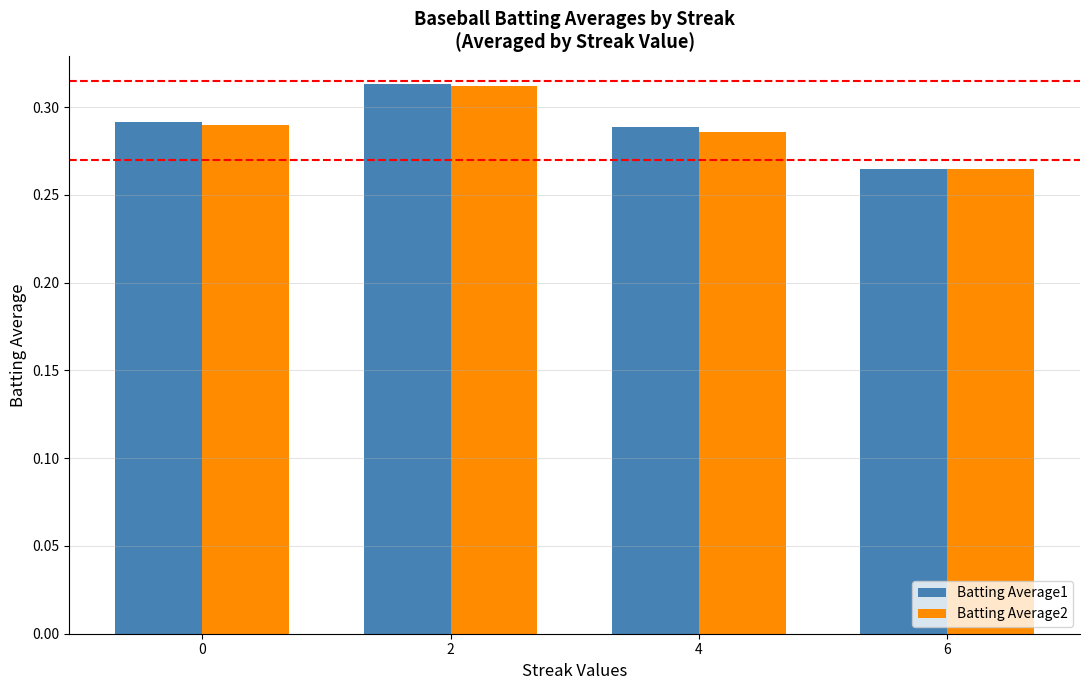

At how many categories does at least one series exceed 0?

4